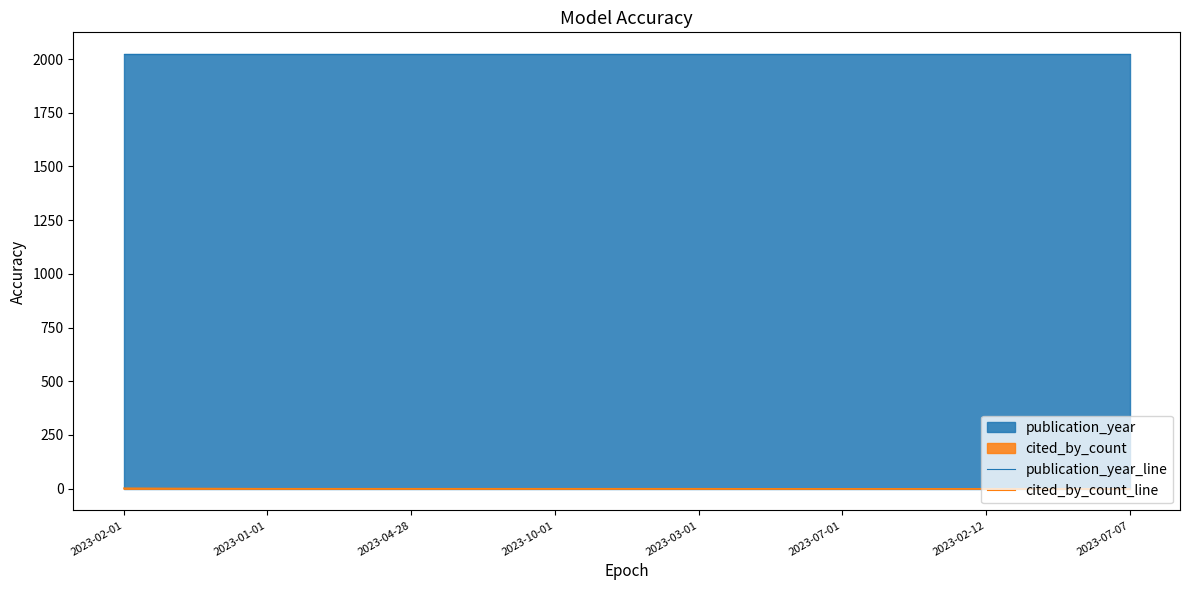

The value of publication_year_line at 2023-02-12 is 2899. True or false?

False